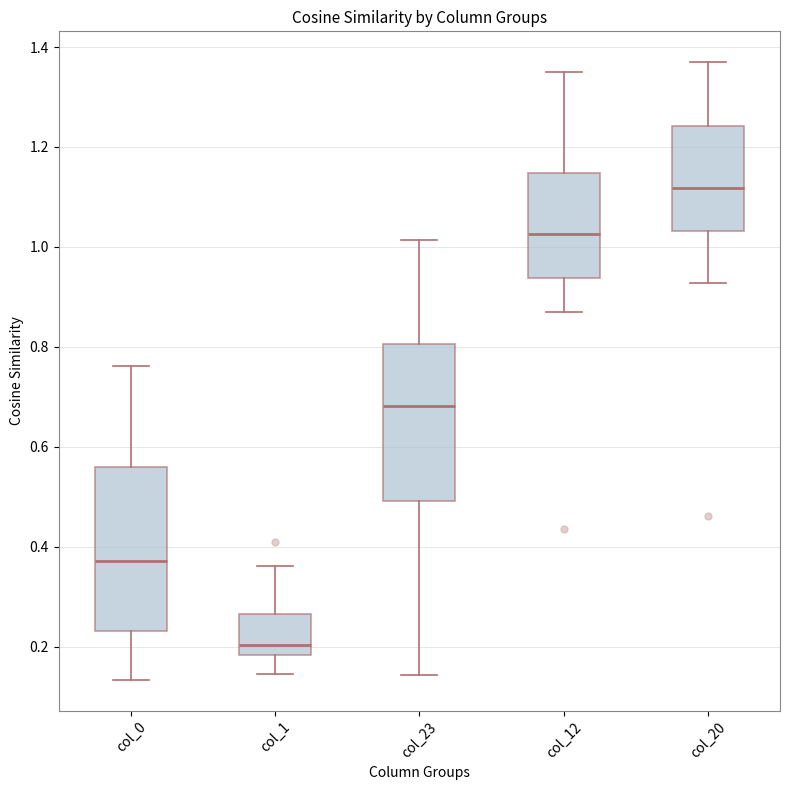

Which box has the lowest median line?

col_1